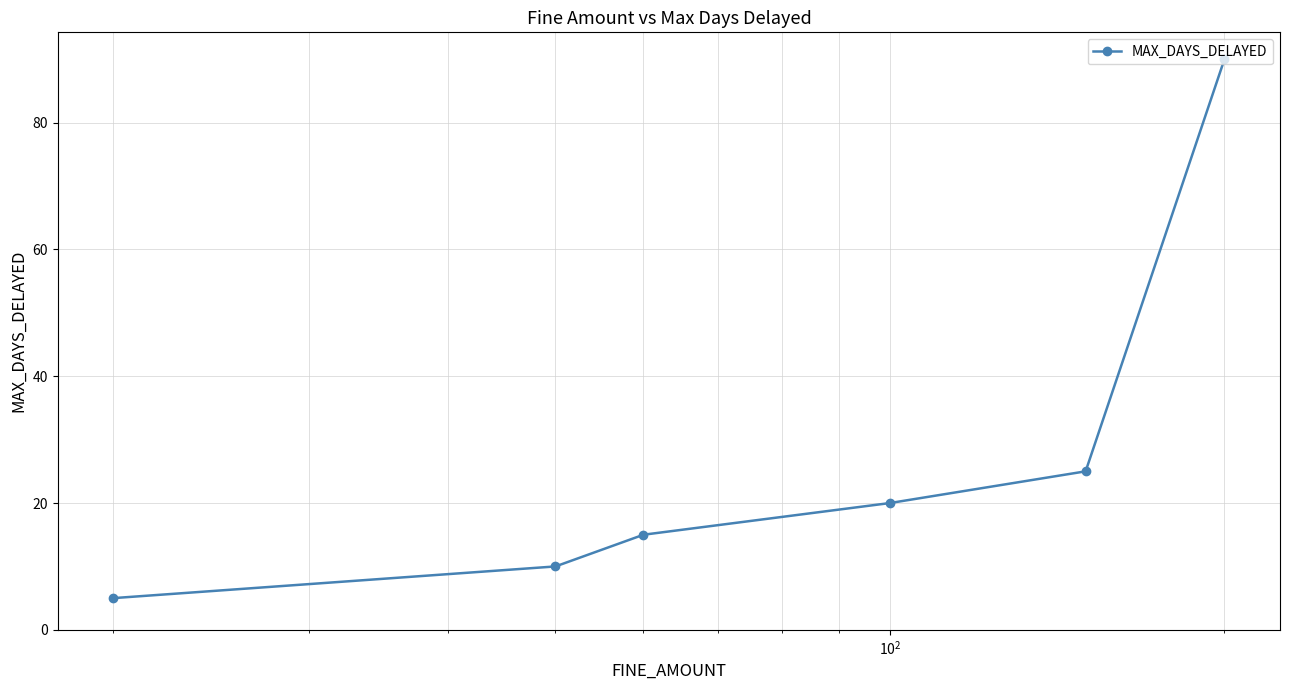

What is the minimum value shown in the chart?

5